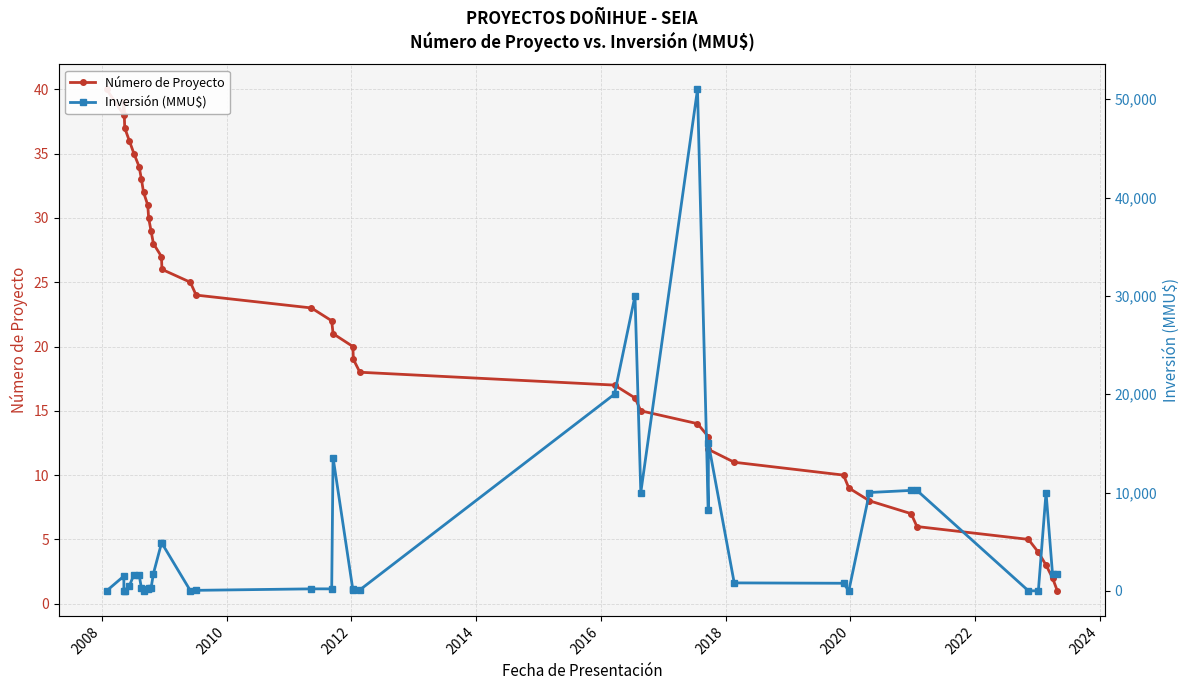

Reading left to right, list all the values displayed in this chart.

Número de Proyecto: 40	38	39	37	36	35	34	33	32	31	30	29	28	27	26	25	24	23	22	21	20	19	18	17	16	15	14	13	12	11	10	9	8	7	6	5	4	3	2	1
Inversión (MMU$): 0	1500	33	0	500	1650	1650	250	0	139	250	250	1750	4834	4834	22	50	200	200	13553	100	200	100	20000	30000	10000	51000	8200	15000	807	770	0	10000	10213	10213	0	0	10000	1700	1700